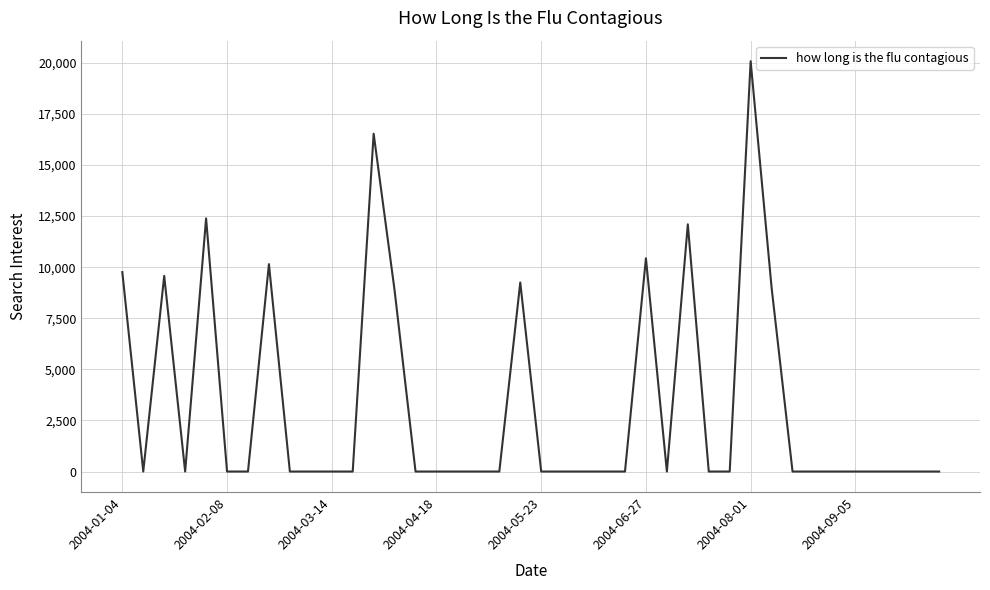

True or false: the data has more than 1 interior local peaks.

True